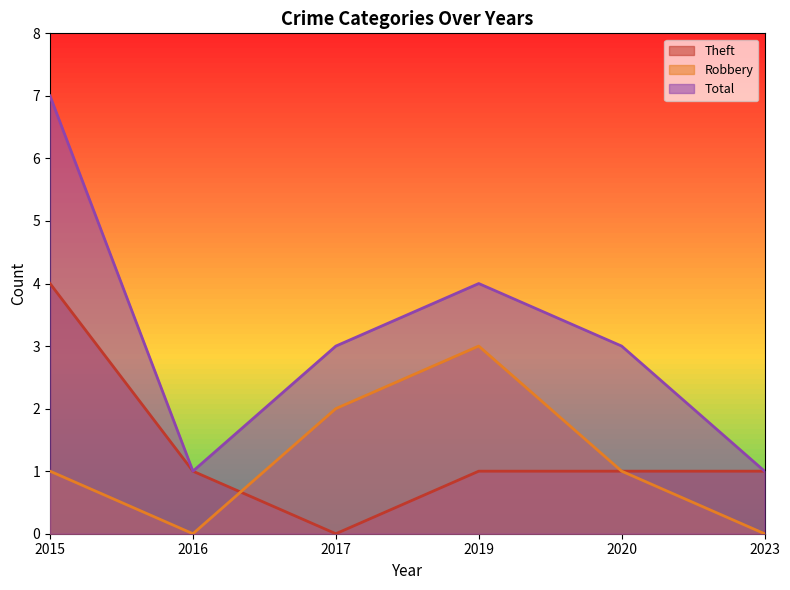

True or false: Robbery and Theft intersect in this chart.

True